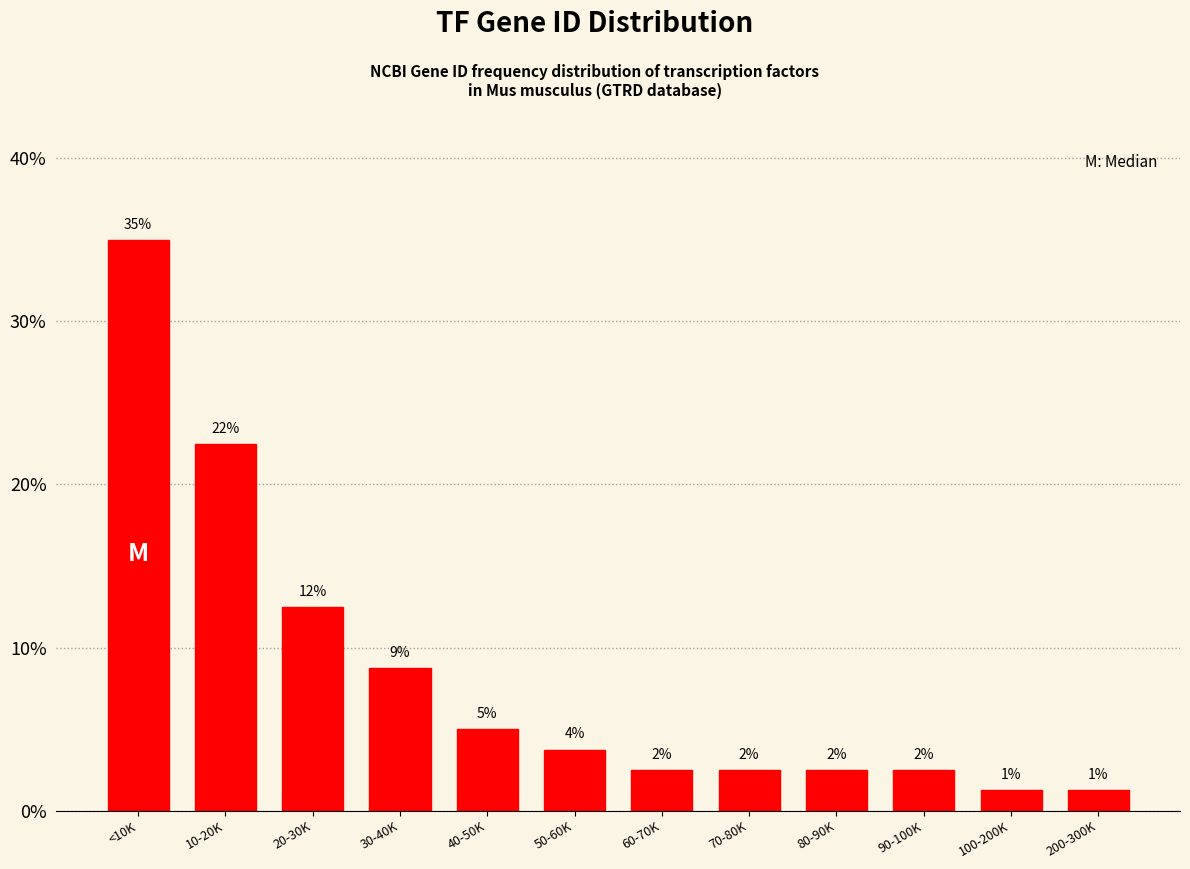

How many bars are there in total?

12